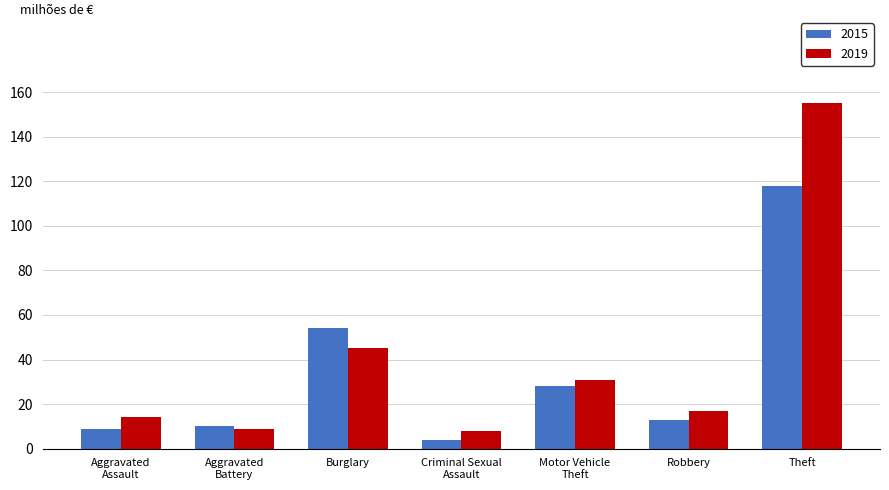

What is the lowest value of the 2019 series?

8